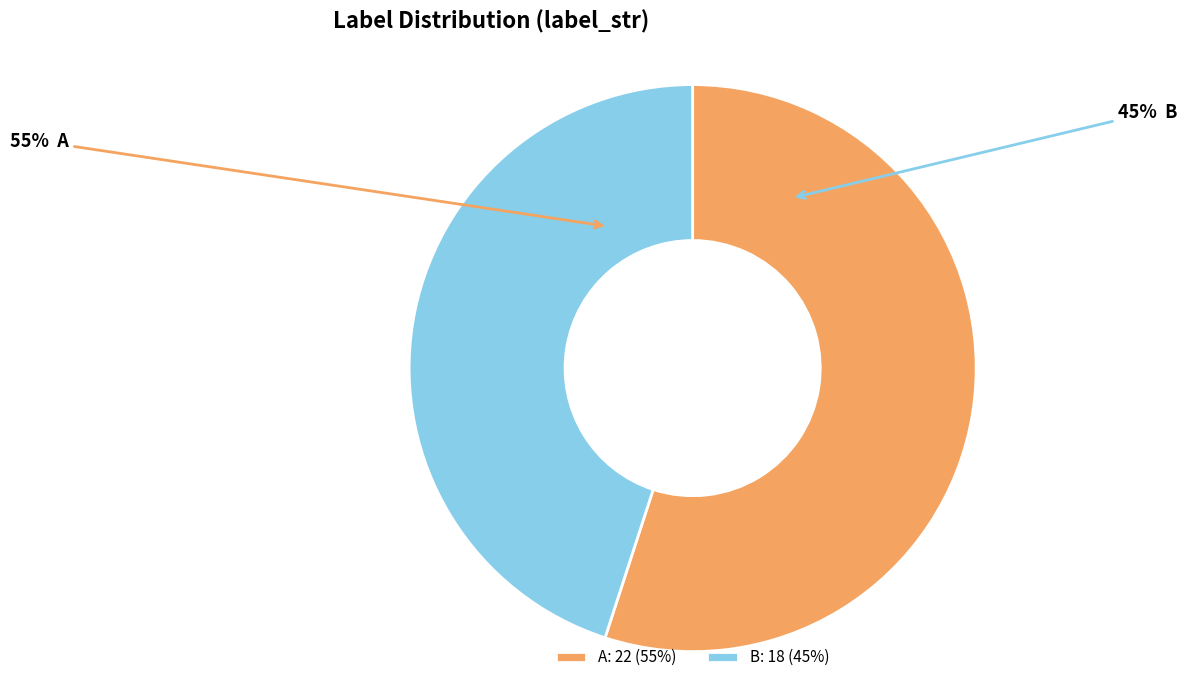

Which slice is the largest?

A